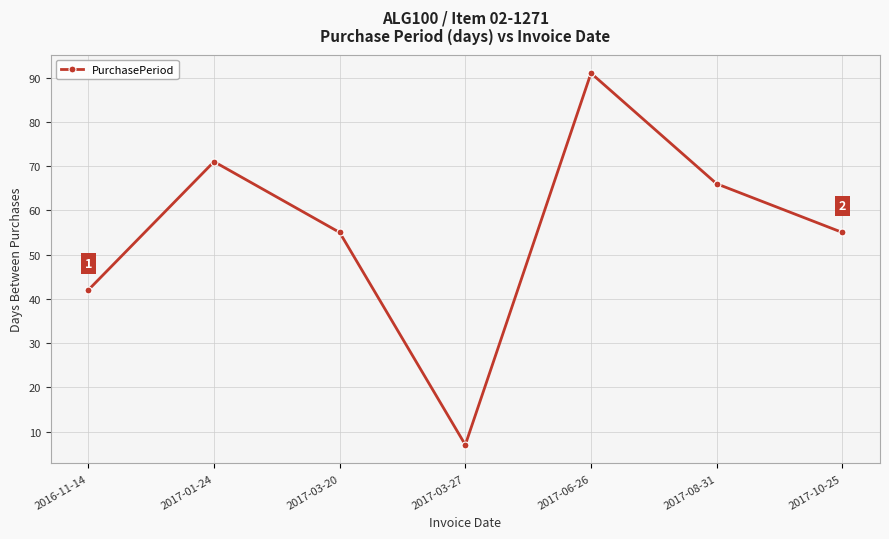

How many interior local peaks (higher than both neighbors) does the data have?

2